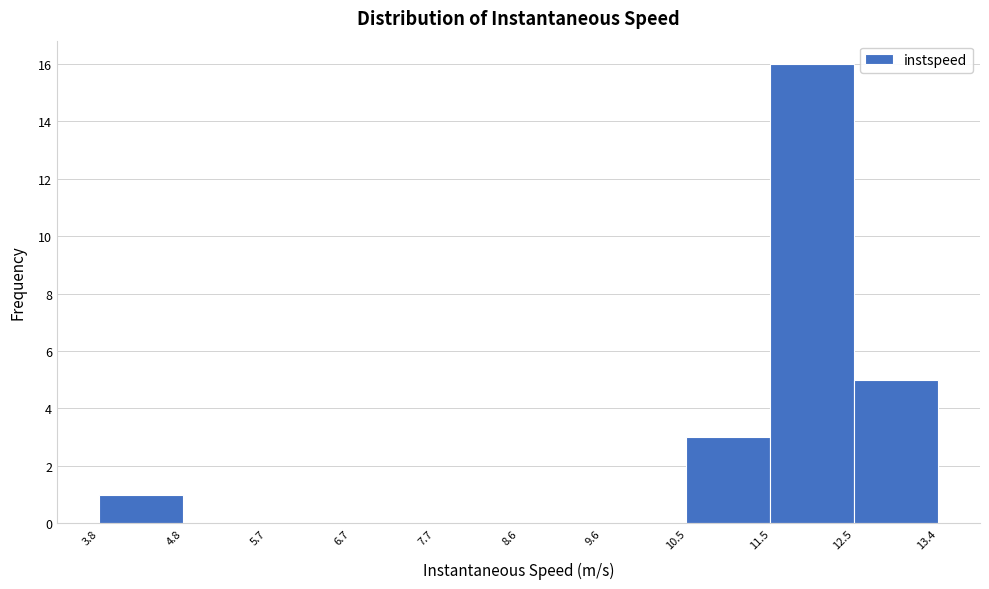

Reading left to right, transcribe this chart: for each bar, give the range it covers on the x-axis and its height. The values are not printed on the chart, so give them approximately, as read against the axis.

3.8 to 4.8: 1
4.8 to 5.7: 0
5.7 to 6.7: 0
6.7 to 7.7: 0
7.7 to 8.6: 0
8.6 to 9.6: 0
9.6 to 10.5: 0
10.5 to 11.5: 3
11.5 to 12.5: 16
12.5 to 13.4: 5